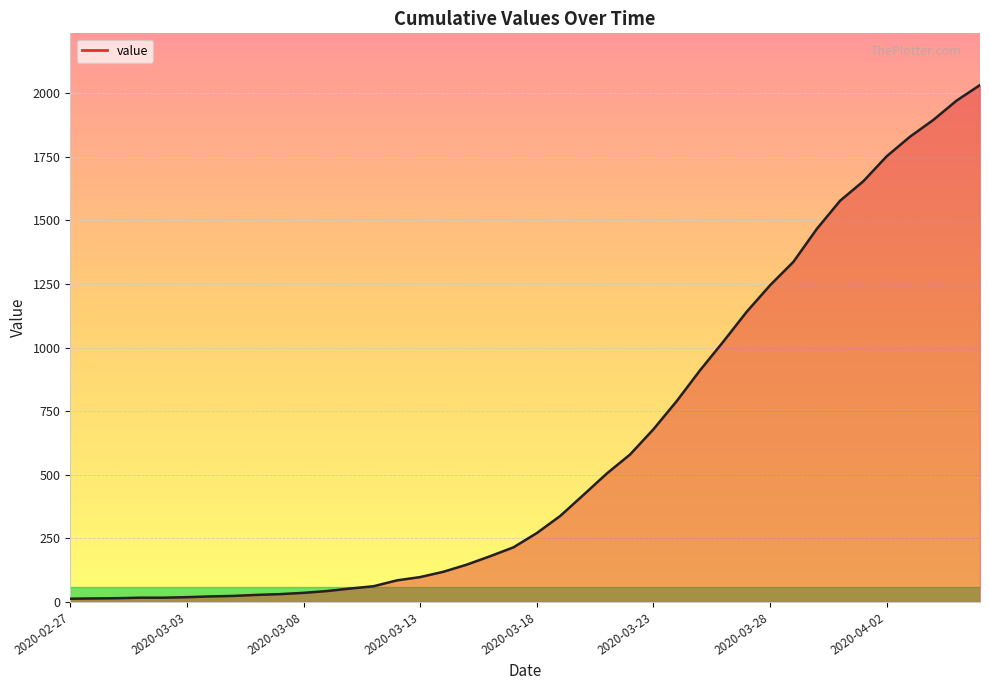

How many distinct data groups are displayed?

1